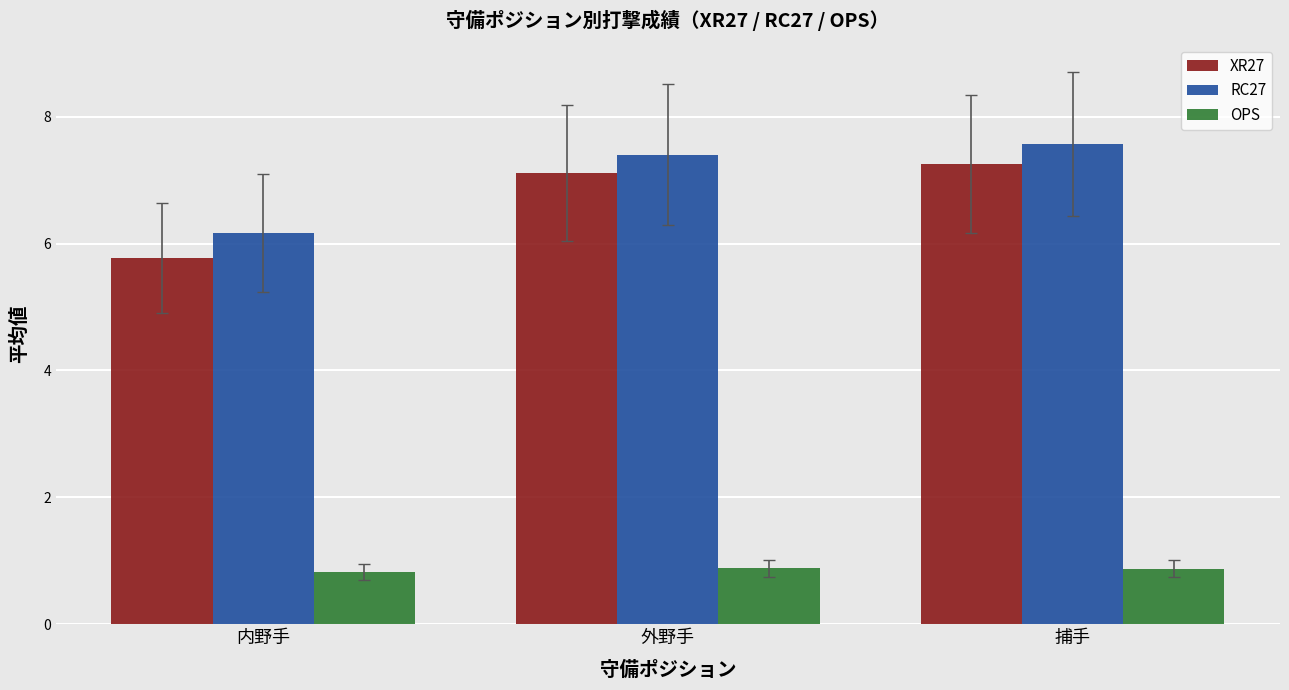

Rank the series at 内野手 from lowest to highest value.

OPS, XR27, RC27